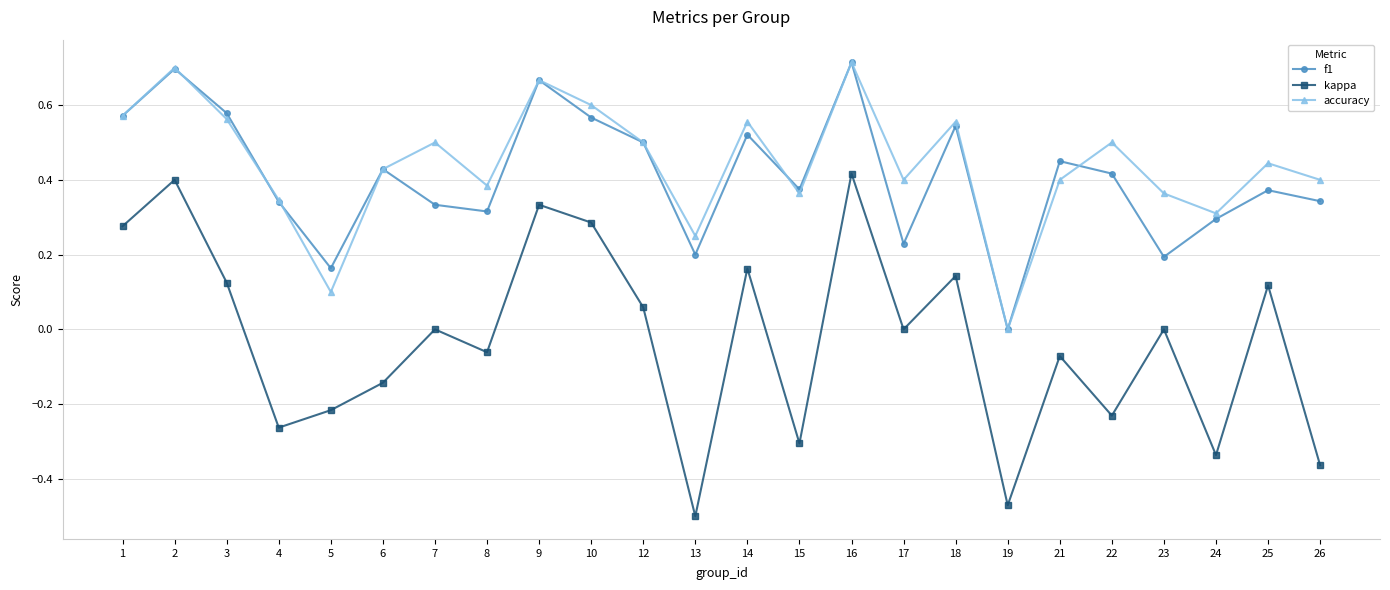

Is the value of f1 at 8 greater than the value of accuracy at 10?

No